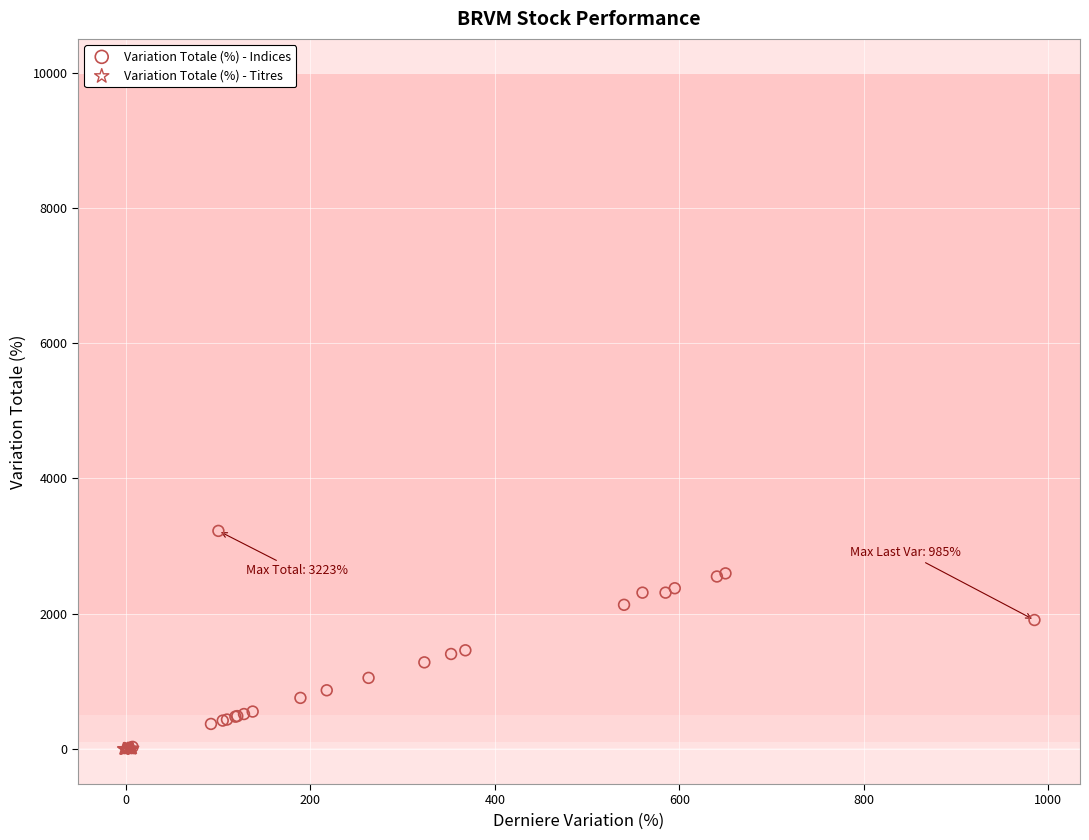

Which series has the widest spread of Y values?

Variation Totale (%) - Indices